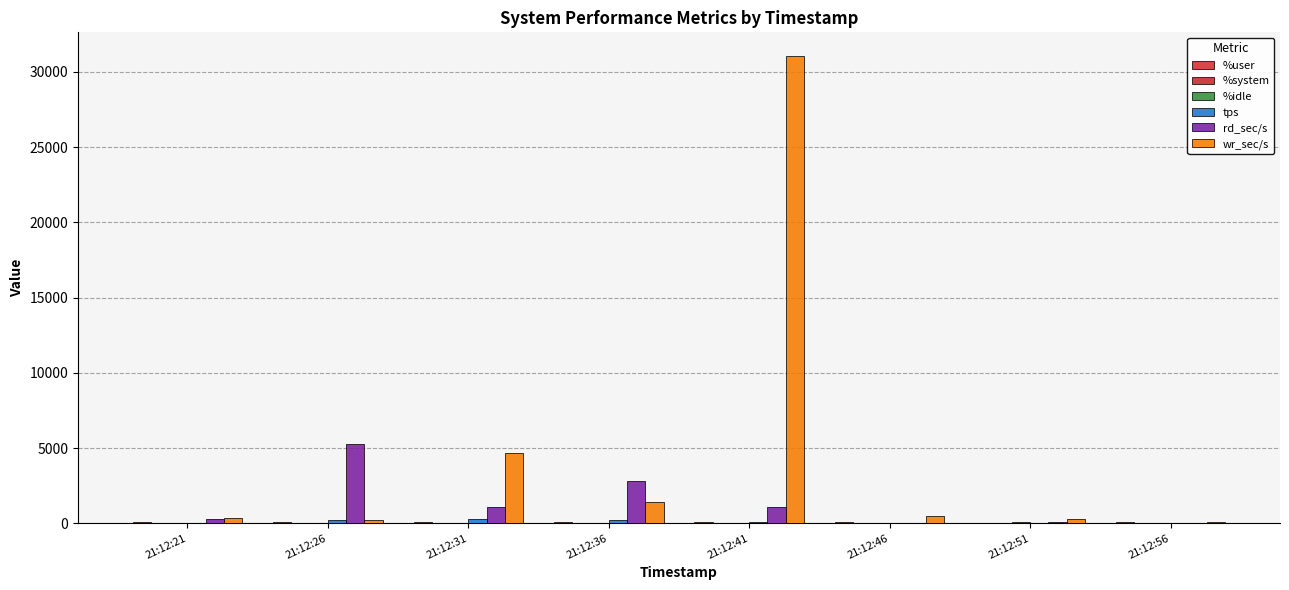

Which category has the highest value in the tps series?

21:12:31